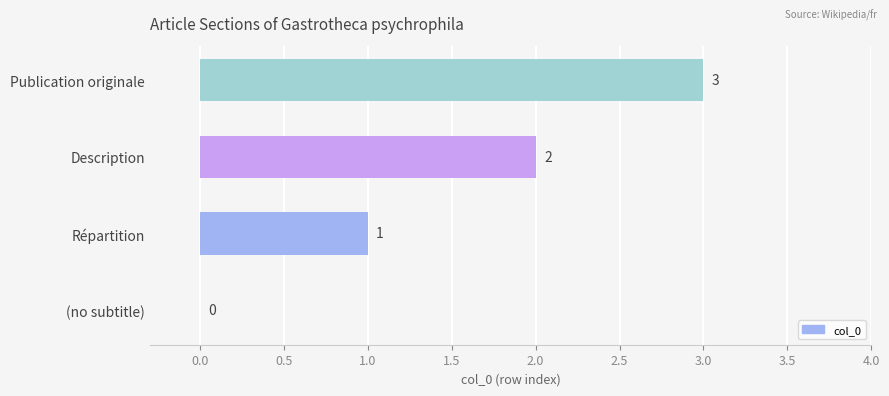

What is the change in value from Répartition to Publication originale?

+2